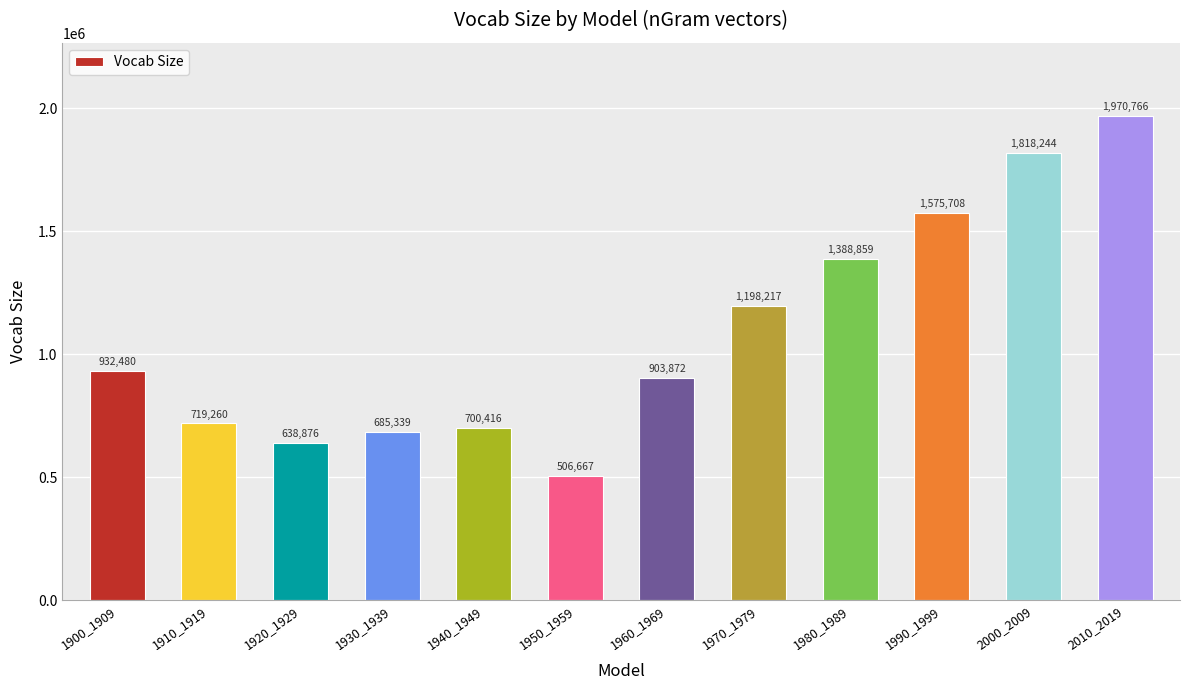

What is the value of the 4th bar from the left?

685339